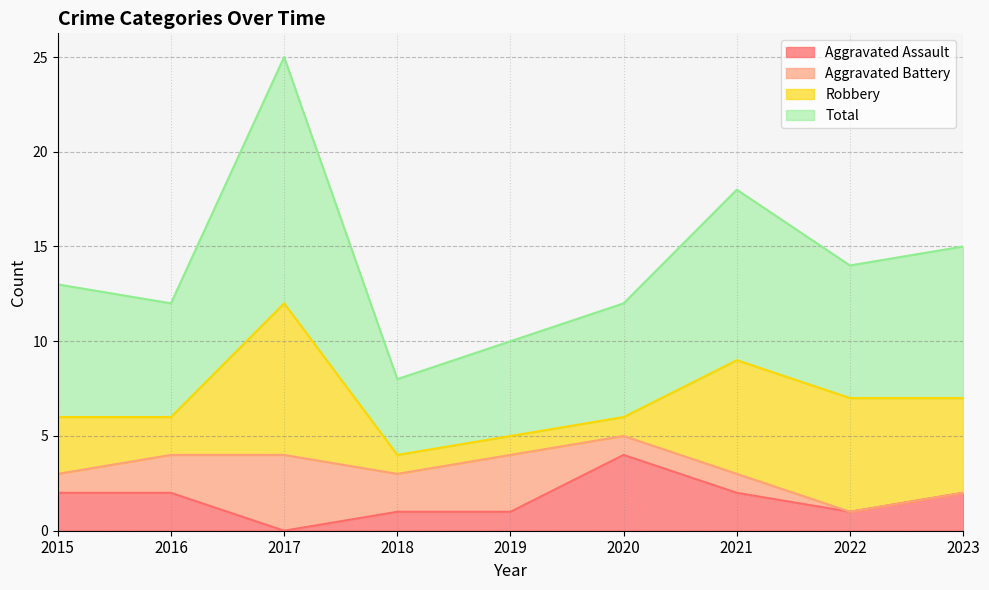

True or false: Aggravated Assault and Total cross at least once.

False